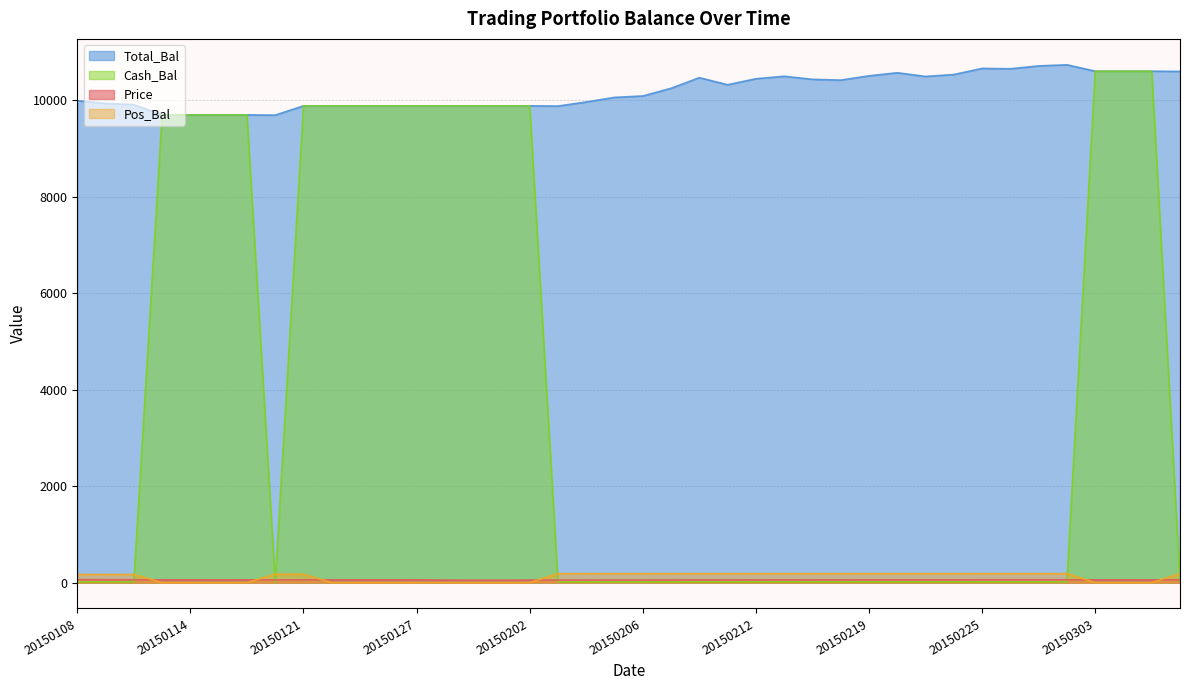

Reading left to right, list all the values displayed in this chart.

Total_Bal: 9995.0	9937.7	9913.2	9699.7	9699.7	9699.7	9699.7	9694.9	9887.3	9887.3	9887.3	9887.3	9887.3	9887.3	9887.3	9887.3	9887.3	9882.4	9967.9	10063.2	10092.0	10252.0	10471.6	10325.0	10449.3	10501.2	10437.2	10421.2	10509.9	10573.9	10497.1	10536.7	10663.8	10656.3	10715.6	10739.1	10606.4	10606.4	10606.4	10601.1
Price: 59.4	59.1	58.9	57.7	57.7	56.4	57.2	56.0	57.1	57.4	57.5	57.3	57.8	52.2	50.2	49.8	52.4	53.0	53.5	54.0	54.2	55.0	56.2	55.4	56.1	56.4	56.0	55.9	56.4	56.8	56.4	56.6	57.2	57.2	57.5	57.7	57.0	57.1	56.5	57.4
Cash_Bal: 15.5	15.5	15.5	9699.7	9699.7	9699.7	9699.7	9.6	9887.3	9887.3	9887.3	9887.3	9887.3	9887.3	9887.3	9887.3	9887.3	15.3	15.3	15.3	15.3	15.3	15.3	15.3	15.3	15.3	15.3	15.3	15.3	15.3	15.3	15.3	15.3	15.3	15.3	15.3	10606.4	10606.4	10606.4	39.5
Pos_Bal: 168.0	168.0	168.0	0.0	0.0	0.0	0.0	173.0	173.0	0.0	0.0	0.0	0.0	0.0	0.0	0.0	0.0	186.0	186.0	186.0	186.0	186.0	186.0	186.0	186.0	186.0	186.0	186.0	186.0	186.0	186.0	186.0	186.0	186.0	186.0	186.0	0.0	0.0	0.0	184.0